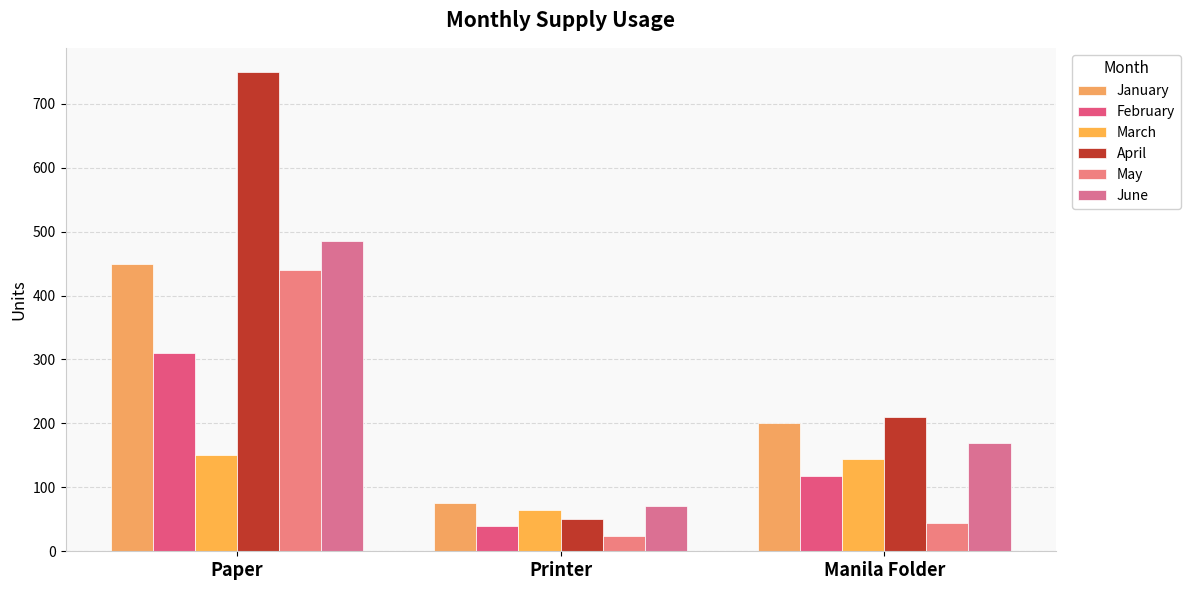

Rank the series at Manila Folder from highest to lowest value.

April, January, June, March, February, May